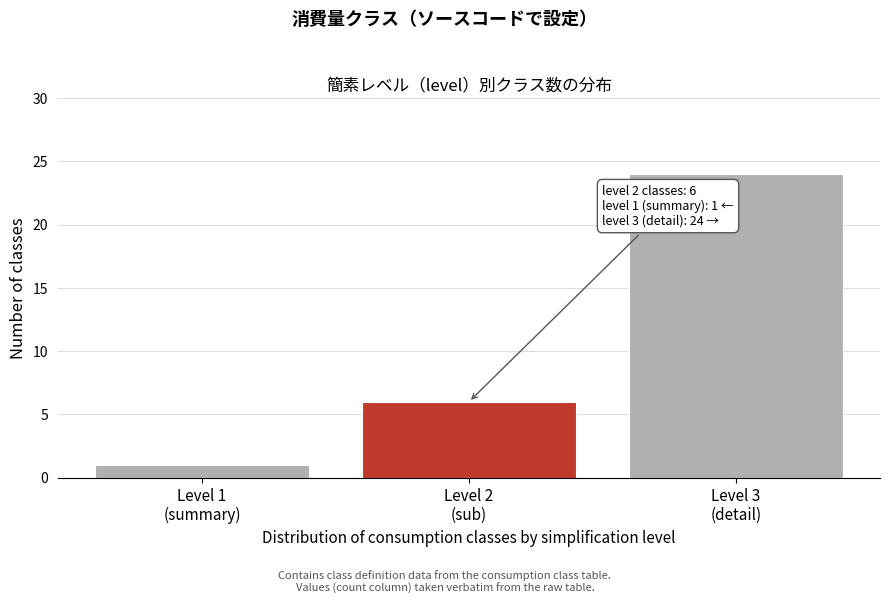

Reading left to right, what are all the values shown in this chart?

1	6	24